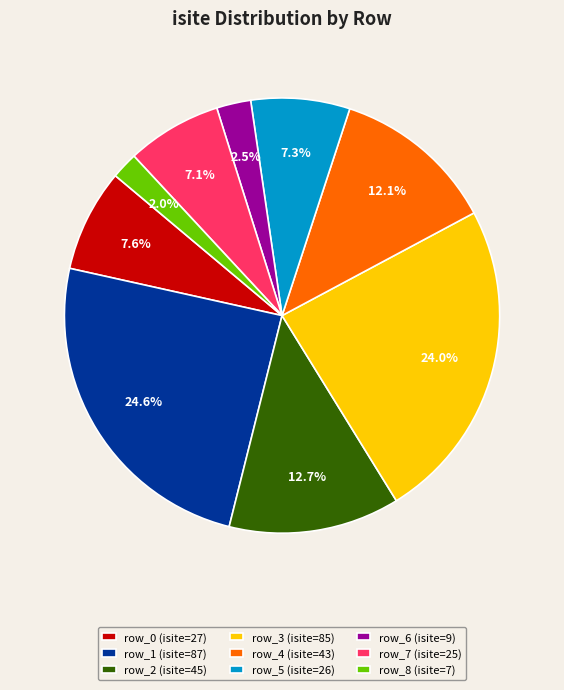

Count the number of slices in the pie.

9